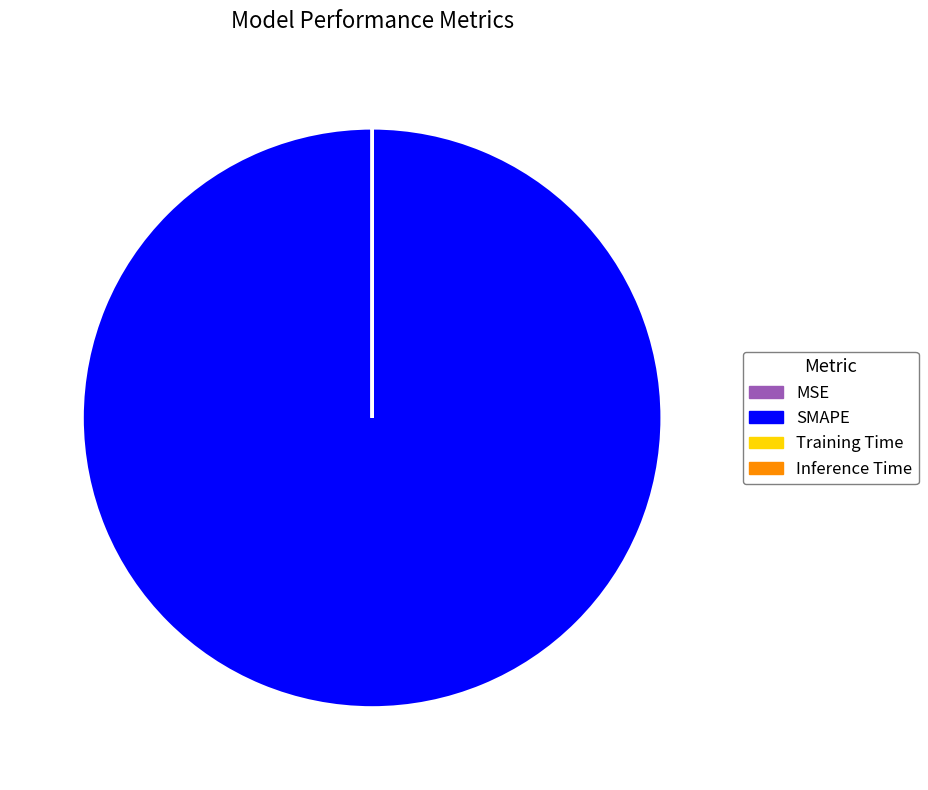

Is it true that SMAPE is 100% of the pie?

True